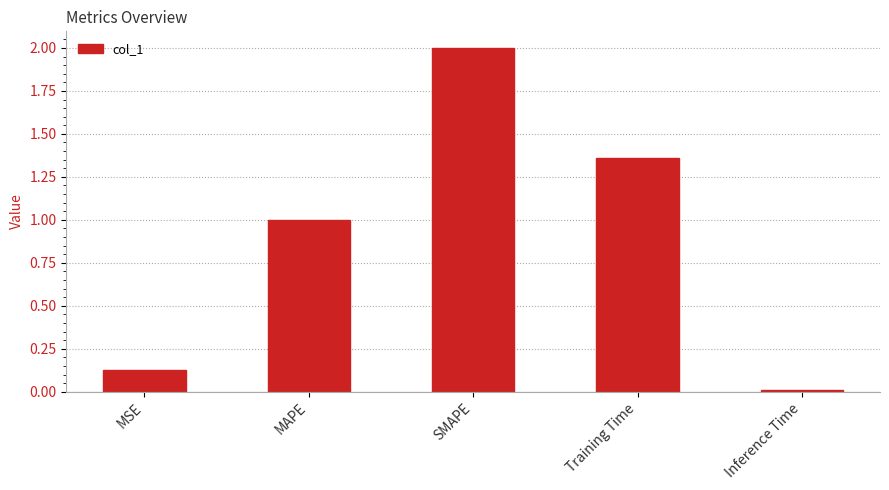

Does the chart contain stacked bars?

No